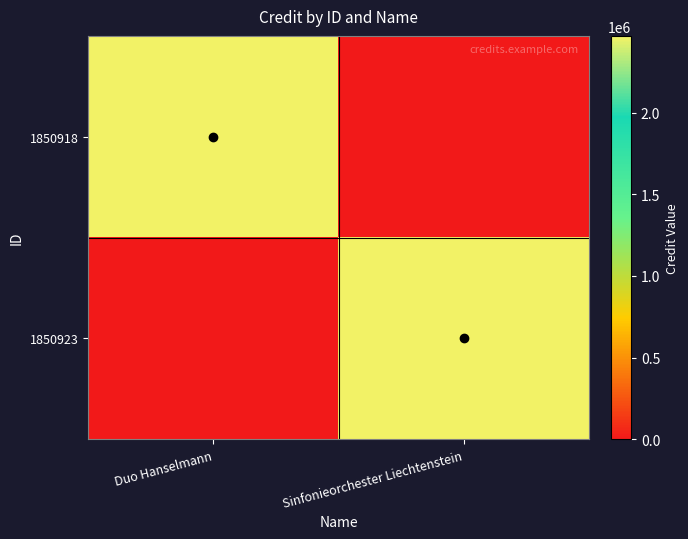

At which category is the sum across all series the highest?

Duo Hanselmann